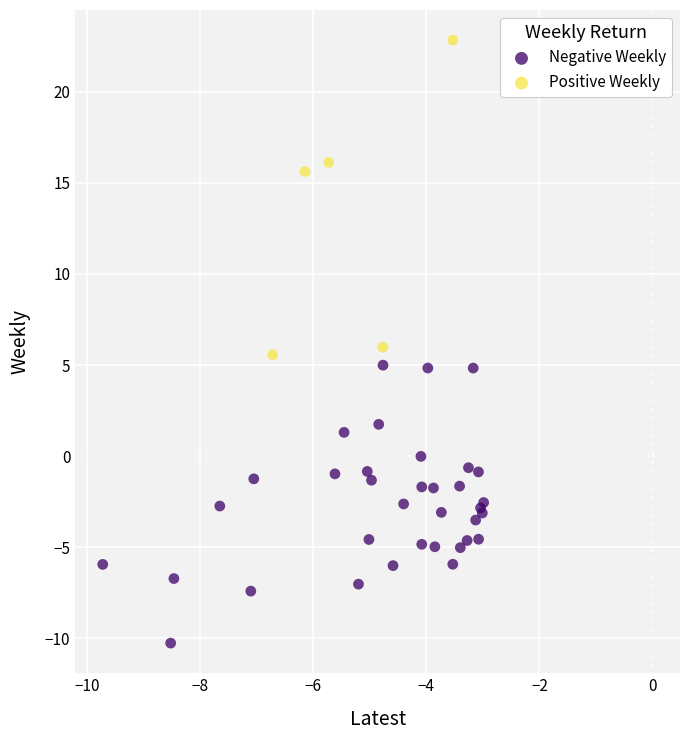

Which series contains the lowest Y value?

Negative Weekly